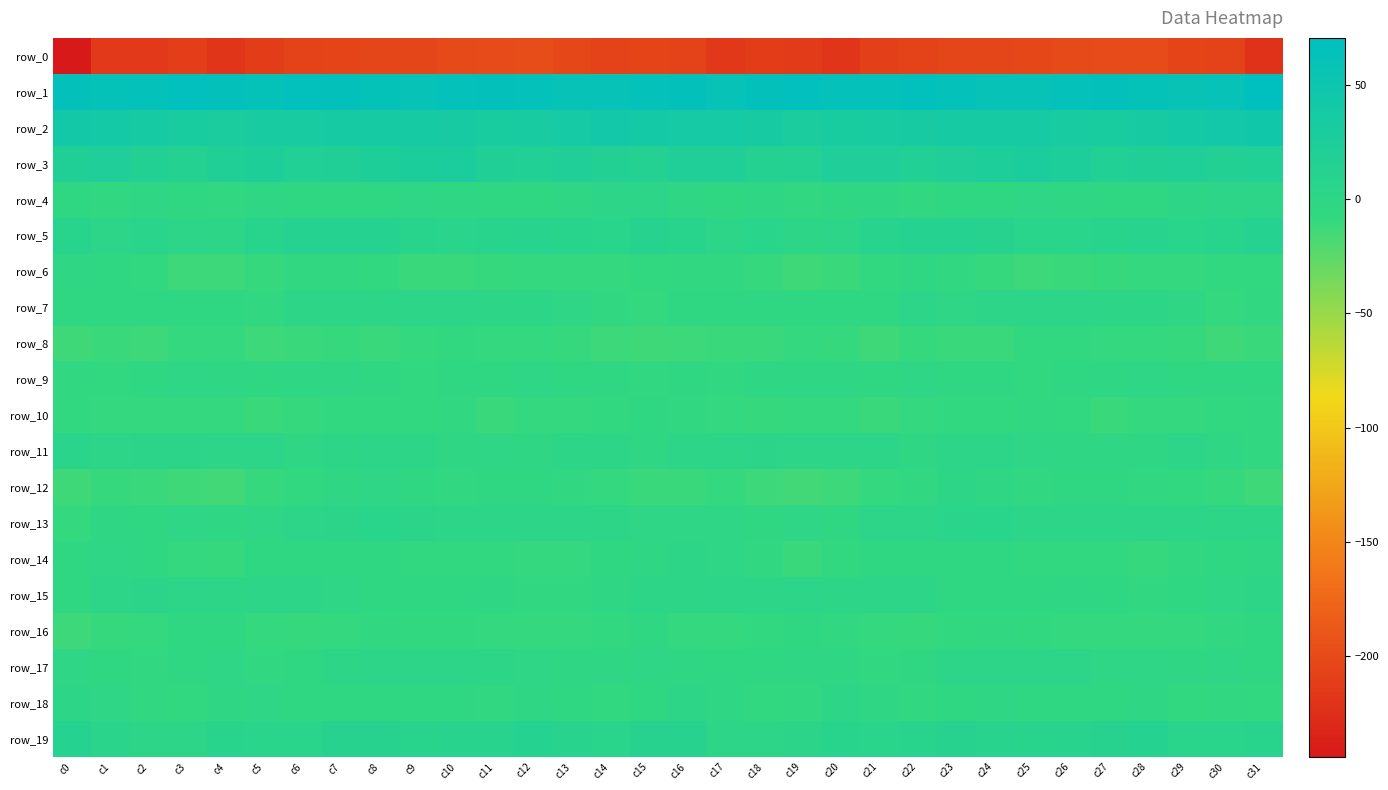

Read the row_19 value at c28.

10.6